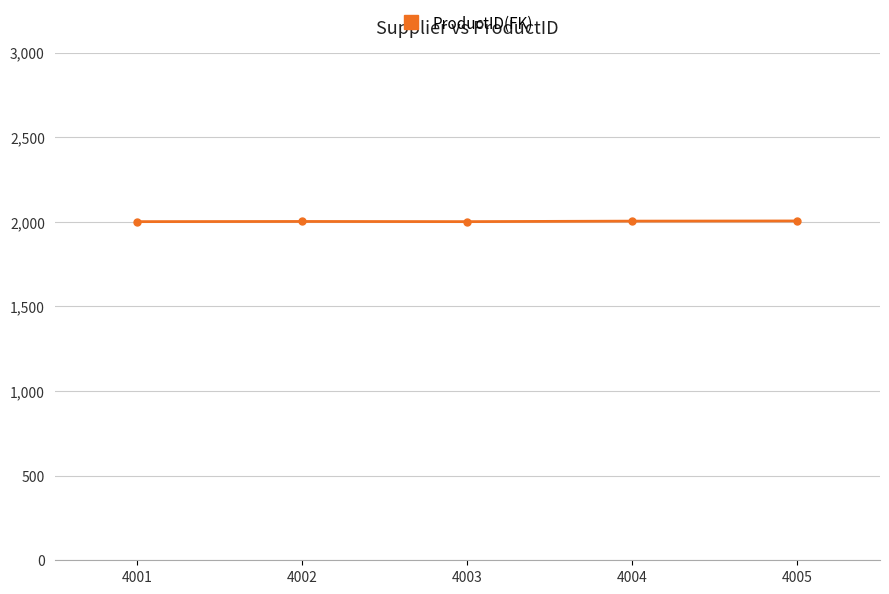

How many lines are shown in the chart?

1